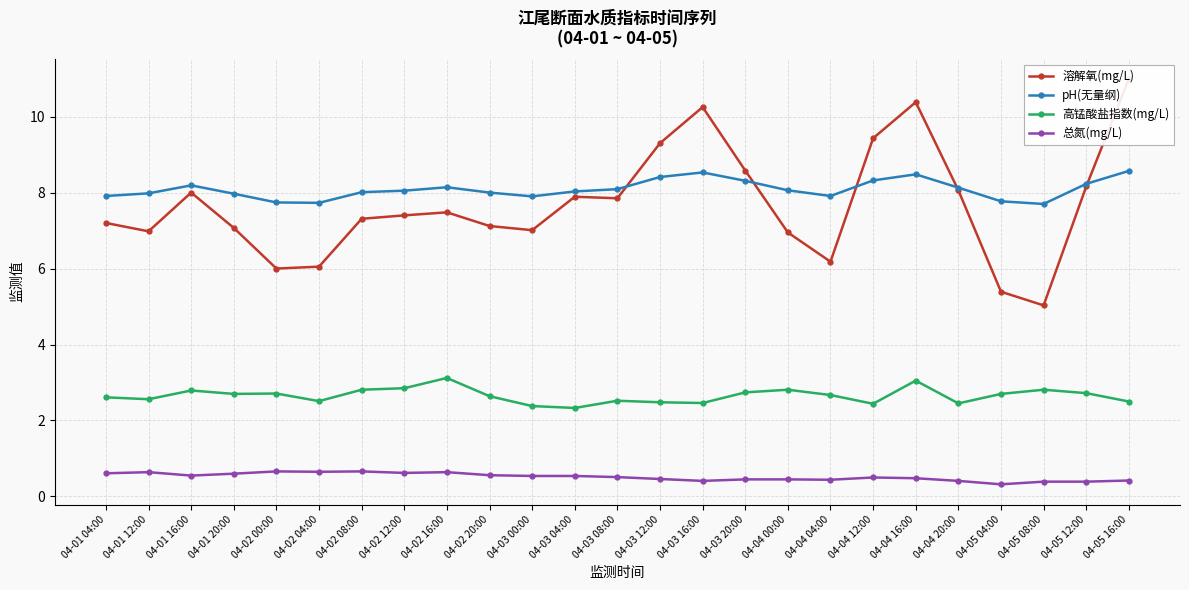

List the labels in order of pH(无量纲) value, smallest first.

04-05 08:00, 04-02 04:00, 04-02 00:00, 04-05 04:00, 04-03 00:00, 04-01 04:00, 04-04 04:00, 04-01 20:00, 04-01 12:00, 04-02 20:00, 04-02 08:00, 04-03 04:00, 04-02 12:00, 04-04 00:00, 04-03 08:00, 04-04 20:00, 04-02 16:00, 04-01 16:00, 04-05 12:00, 04-03 20:00, 04-04 12:00, 04-03 12:00, 04-04 16:00, 04-03 16:00, 04-05 16:00